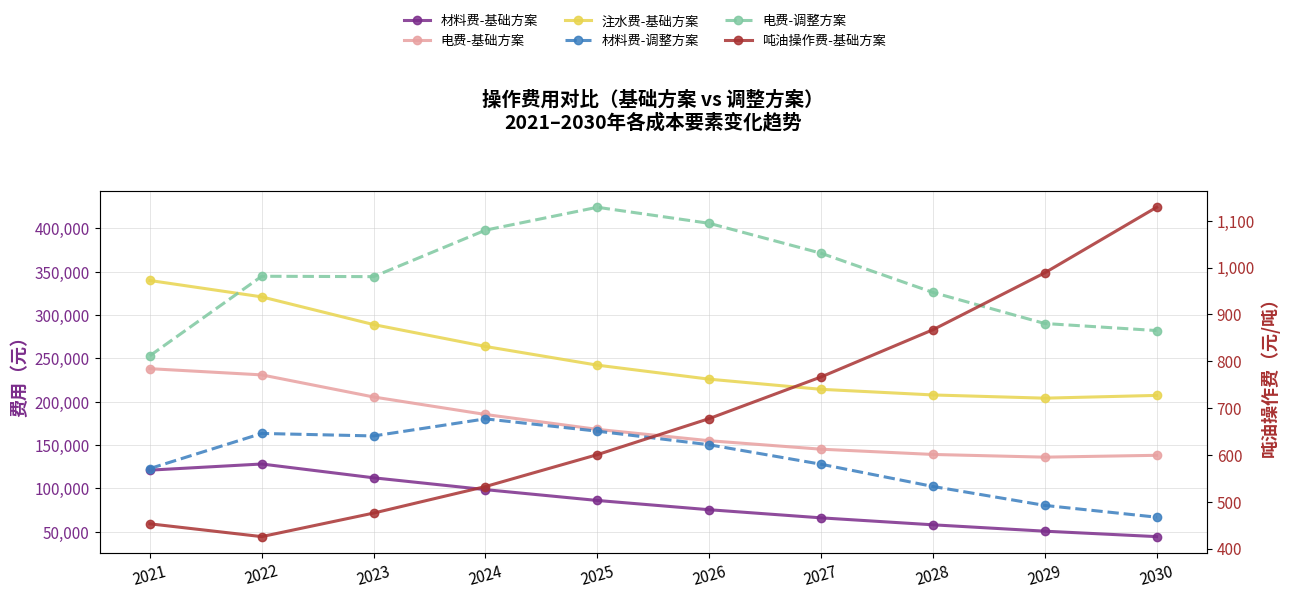

True or false: 注水费-基础方案 has more than 0 interior local peaks.

False